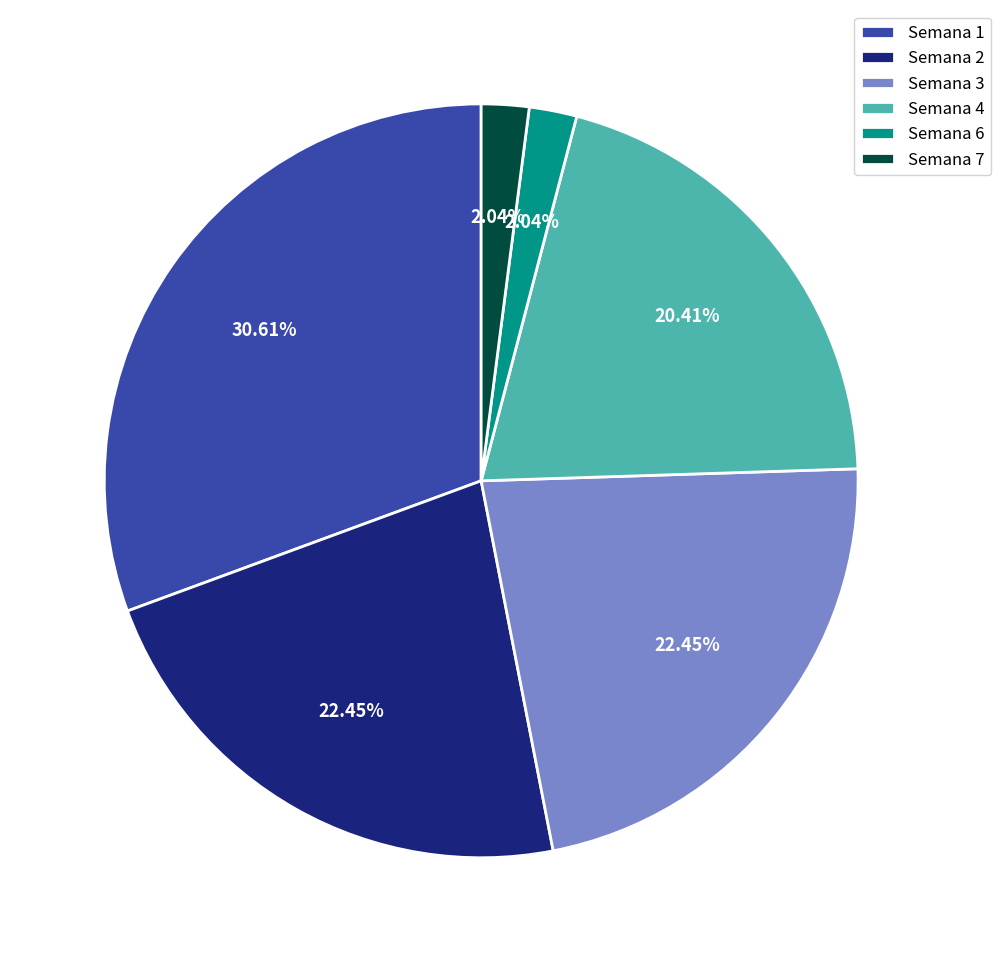

To the nearest percent, what is the difference between the largest and smallest slice percentages?

29%